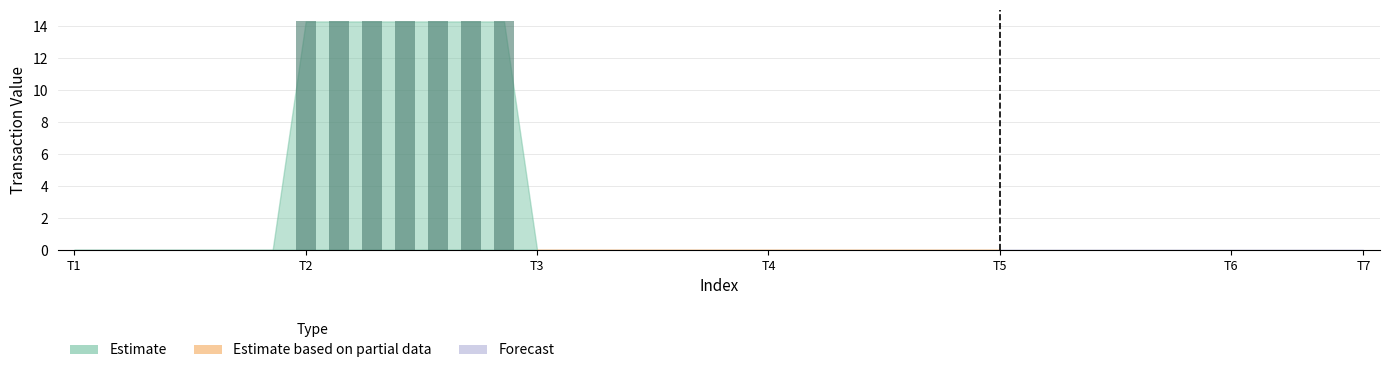

What is the maximum value shown in the chart?

14.3